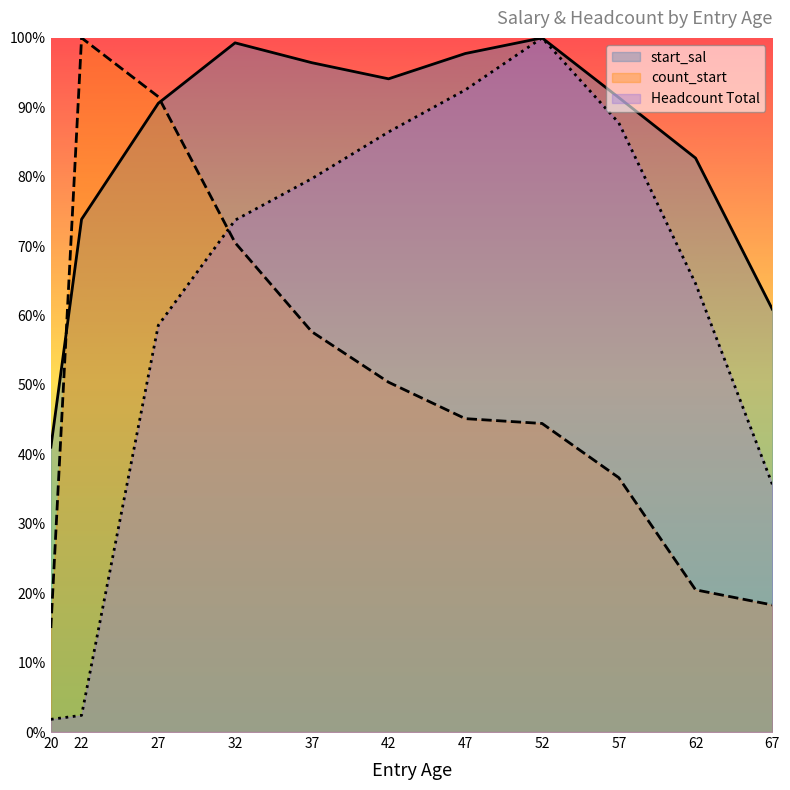

Rank the categories by count_start value from highest to lowest.

22, 27, 32, 37, 42, 47, 52, 57, 62, 67, 20